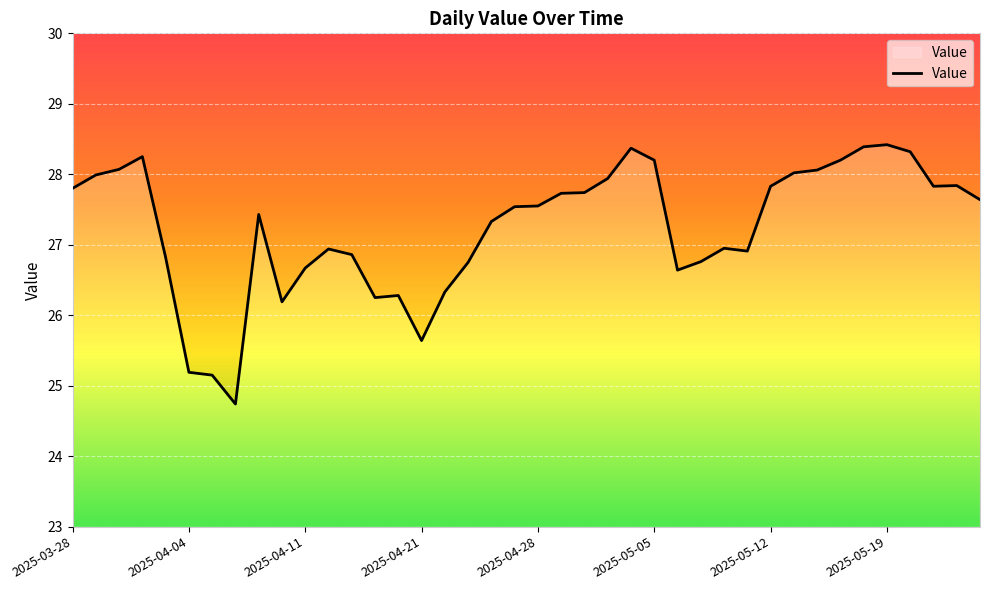

The chart shows a value of 26.9 at 11. True or false?

True